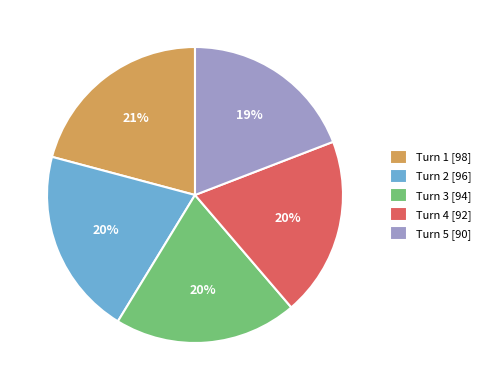

What percentage is the Turn 3 slice, to the nearest percent?

20%